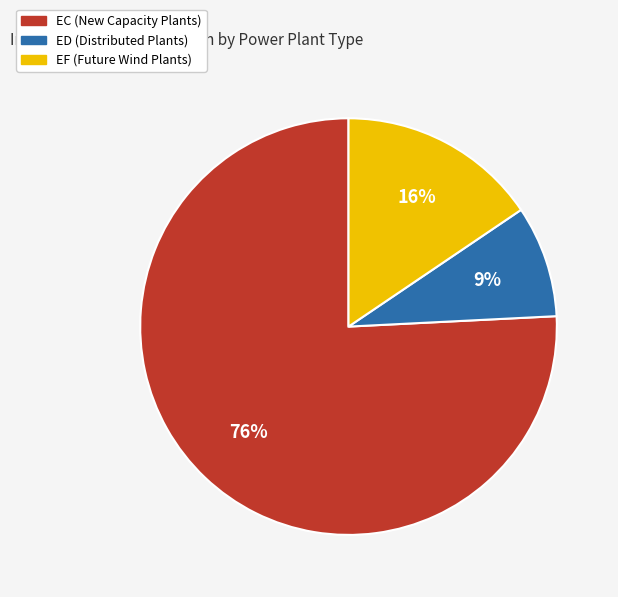

To the nearest percent, what is the average slice percentage?

33%